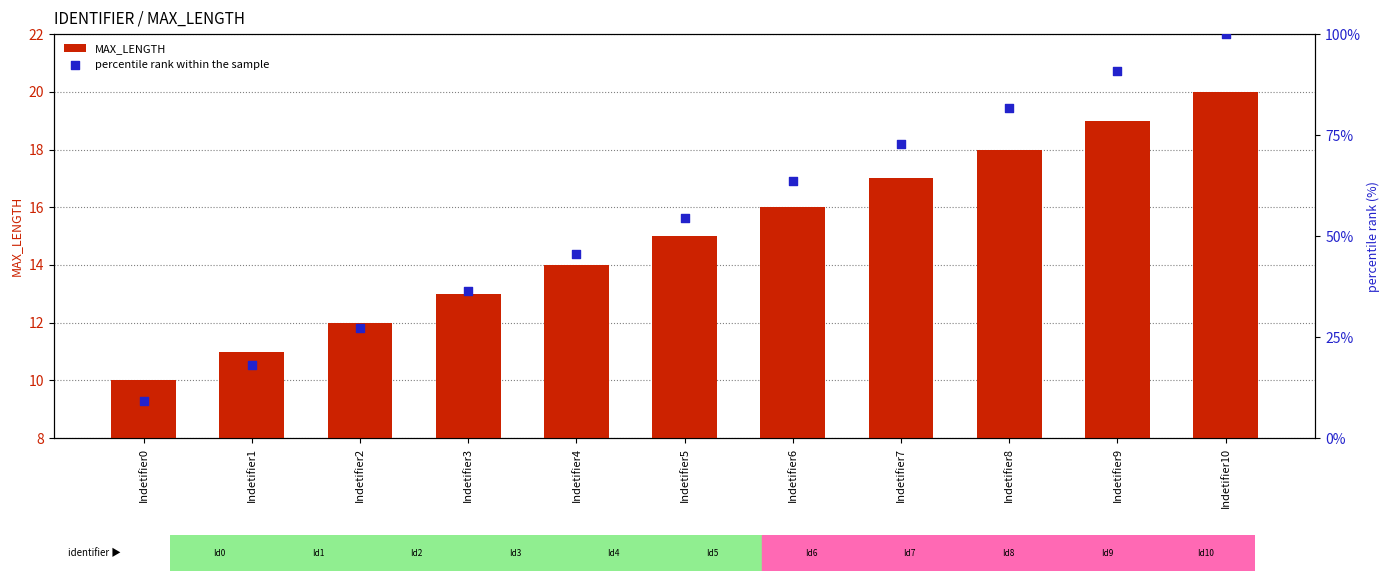

Which series contains the highest Y value?

percentile rank within the sample